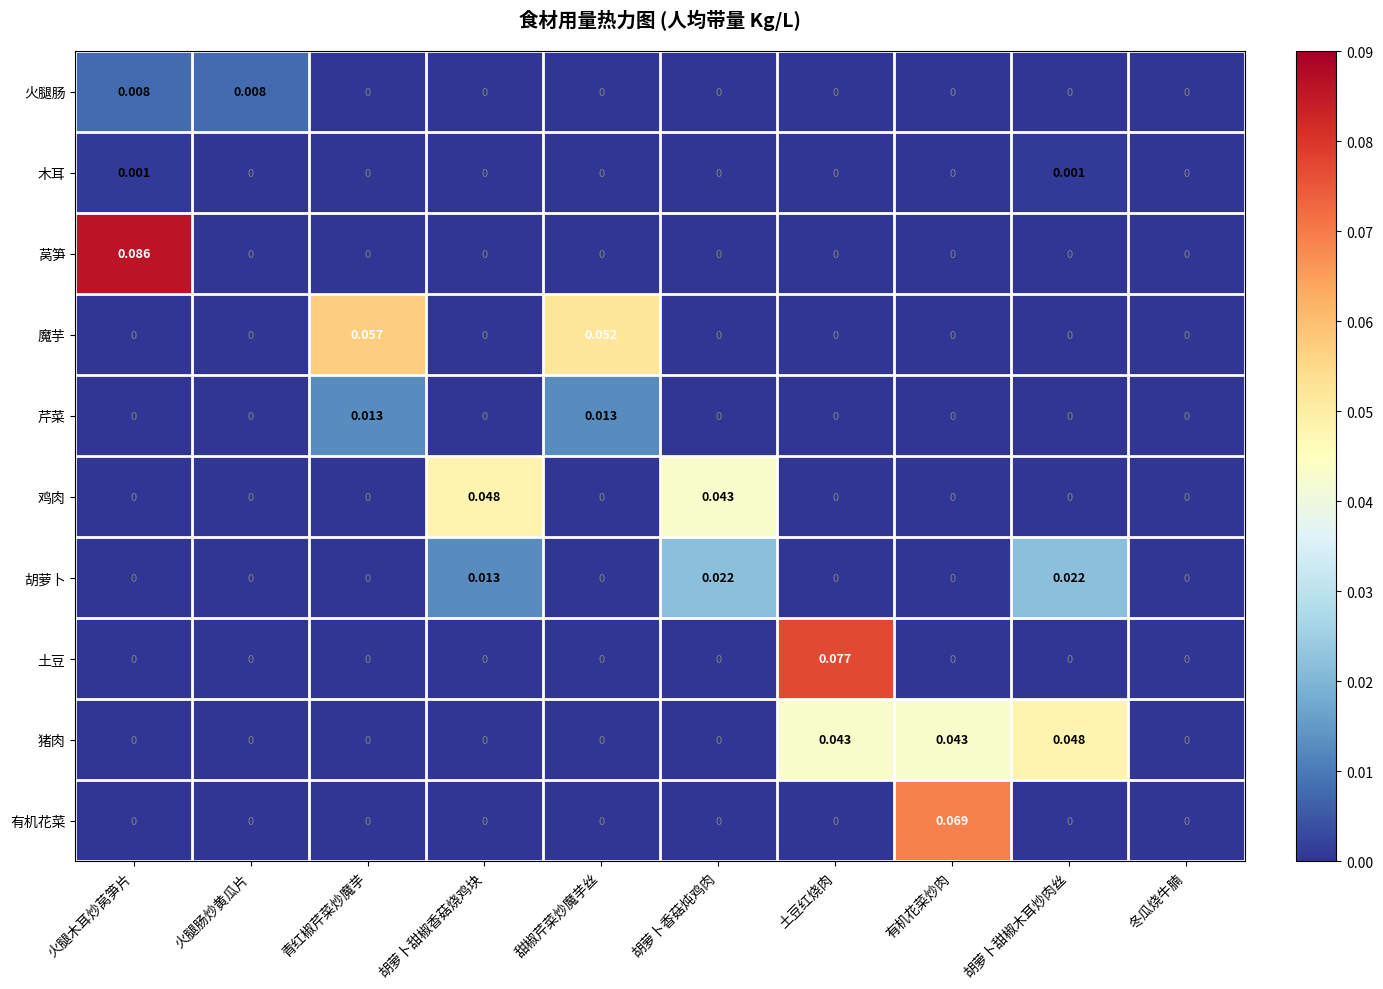

At which category is the sum across all series the highest?

土豆红烧肉